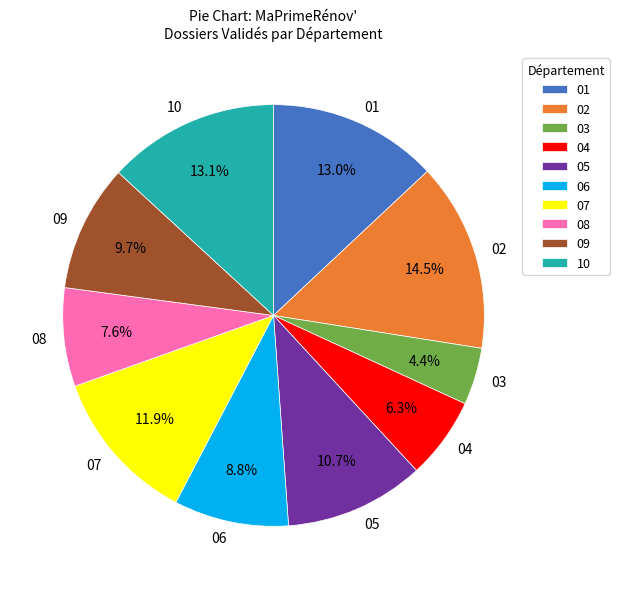

Does 03 represent more than half of the total?

No